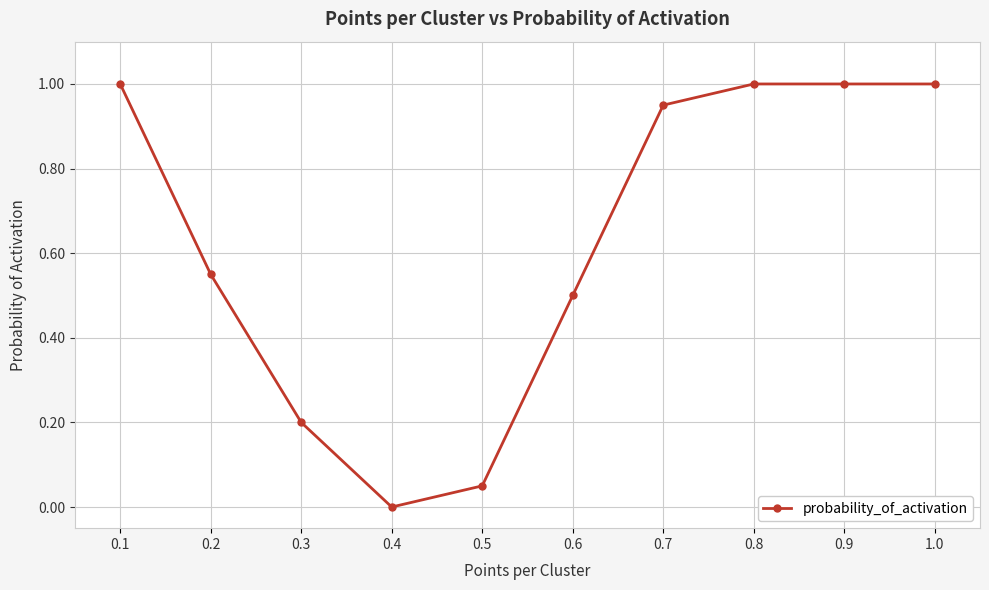

True or false: the data shows 0.2 at 0.3.

True